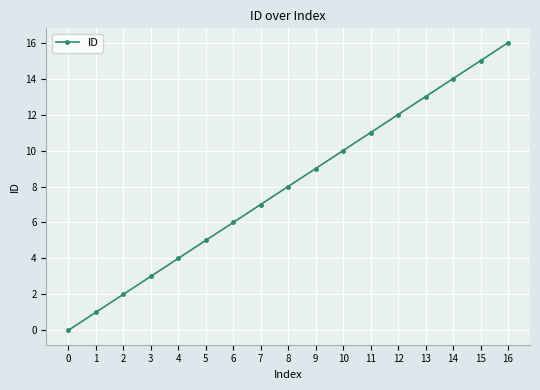

True or false: the data shows 22 at 15.

False